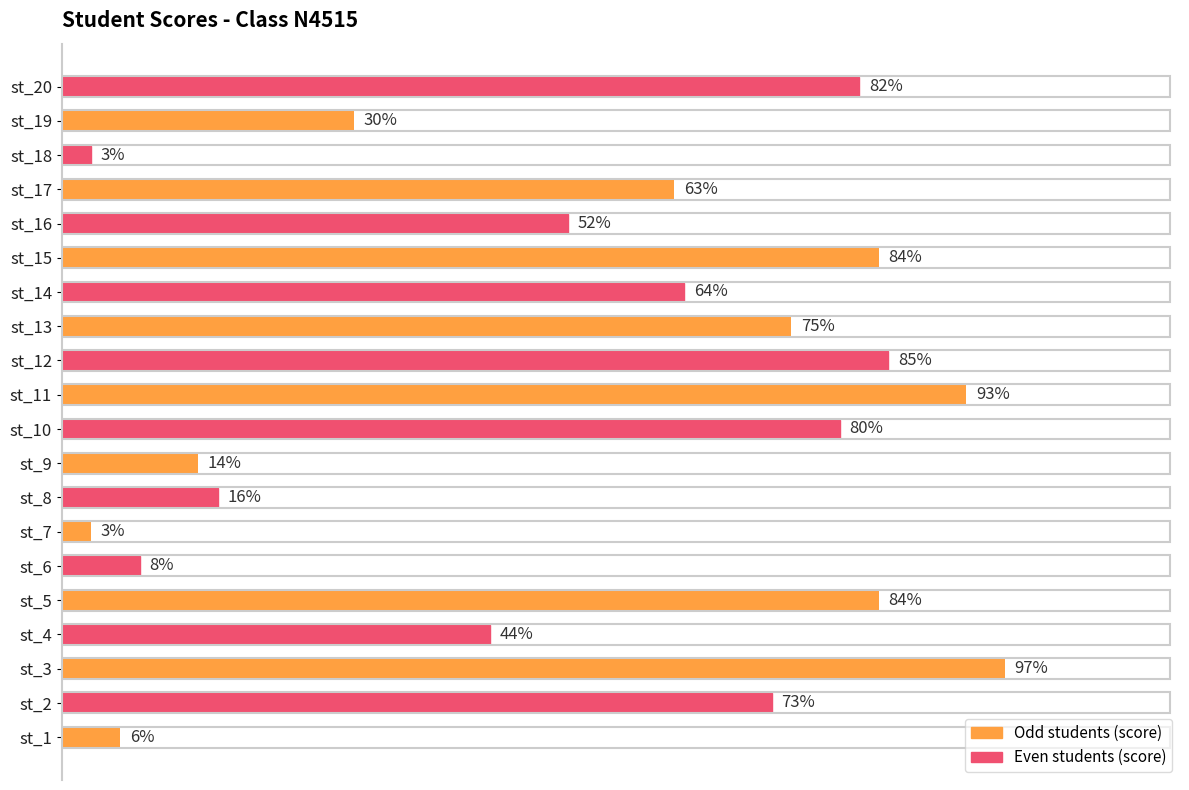

Between st_3 and st_8, which is larger?

st_3